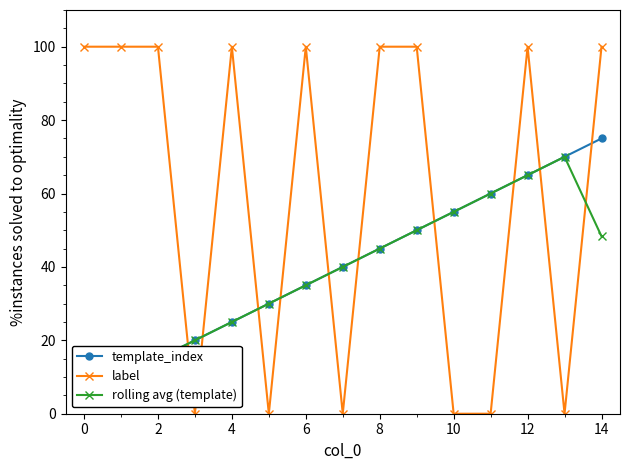

True or false: label has more than 1 points higher than both neighbors.

True